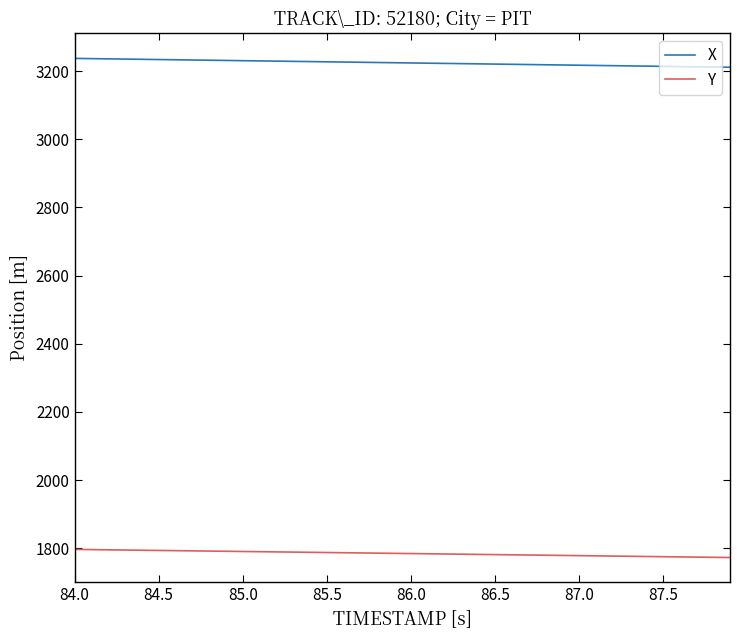

True or false: Y and X cross at least once.

False